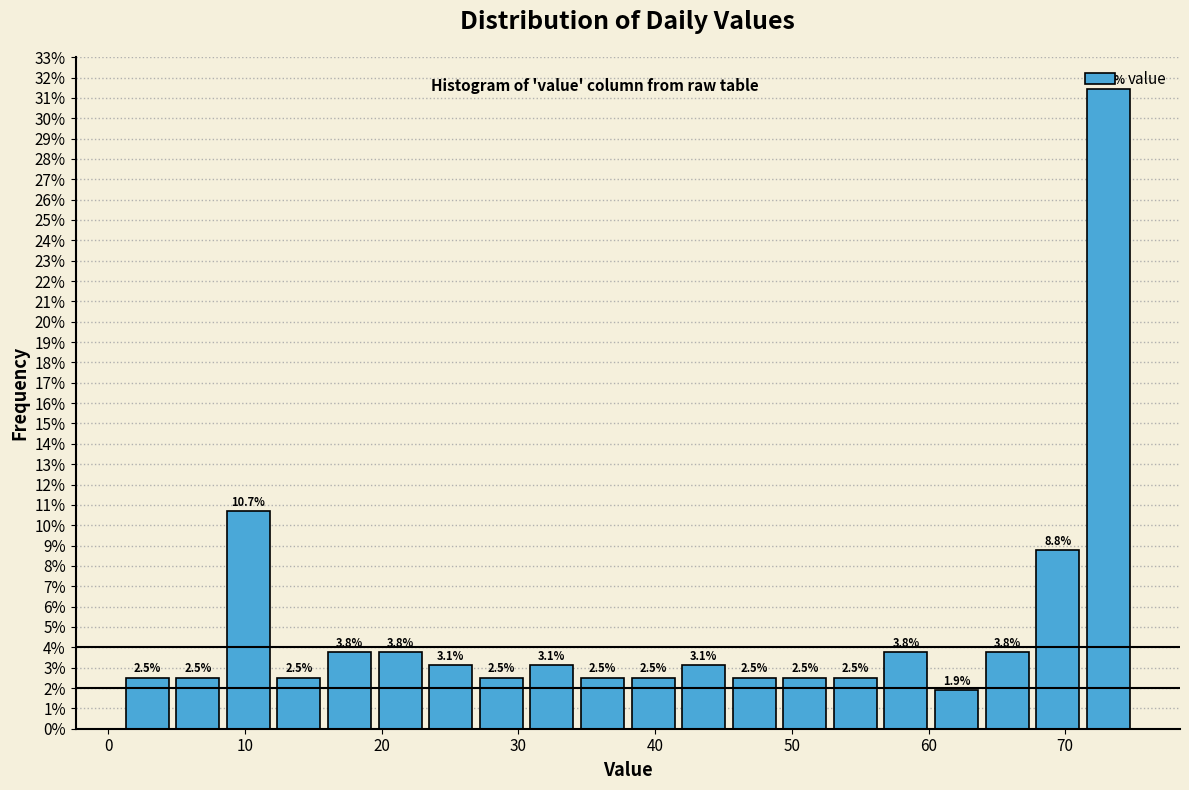

Read against the x-axis, roughly where is the centre of the tallest bar?

73